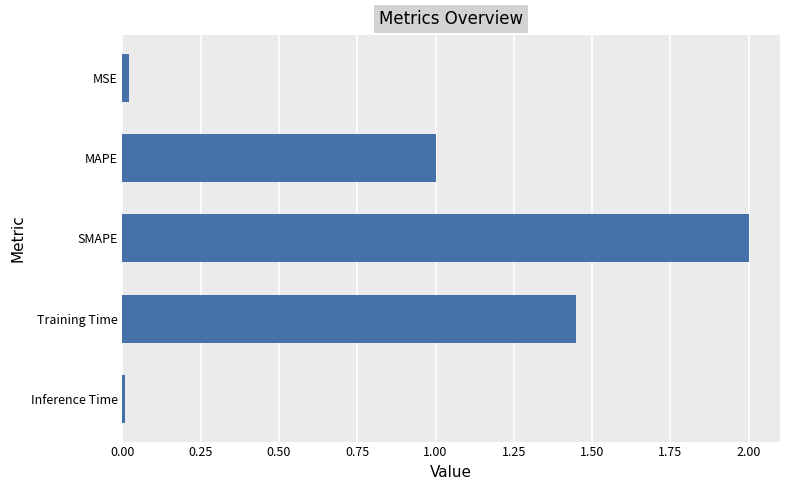

The value at Inference Time is 0.0. True or false?

True